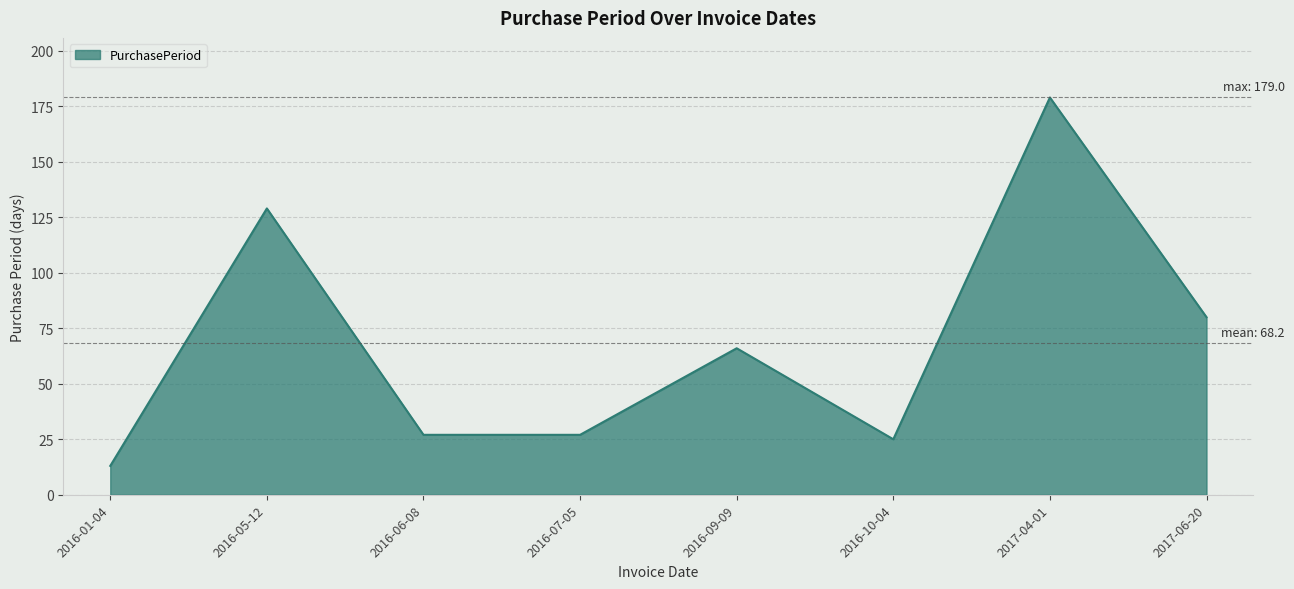

How many lines are shown in the chart?

1